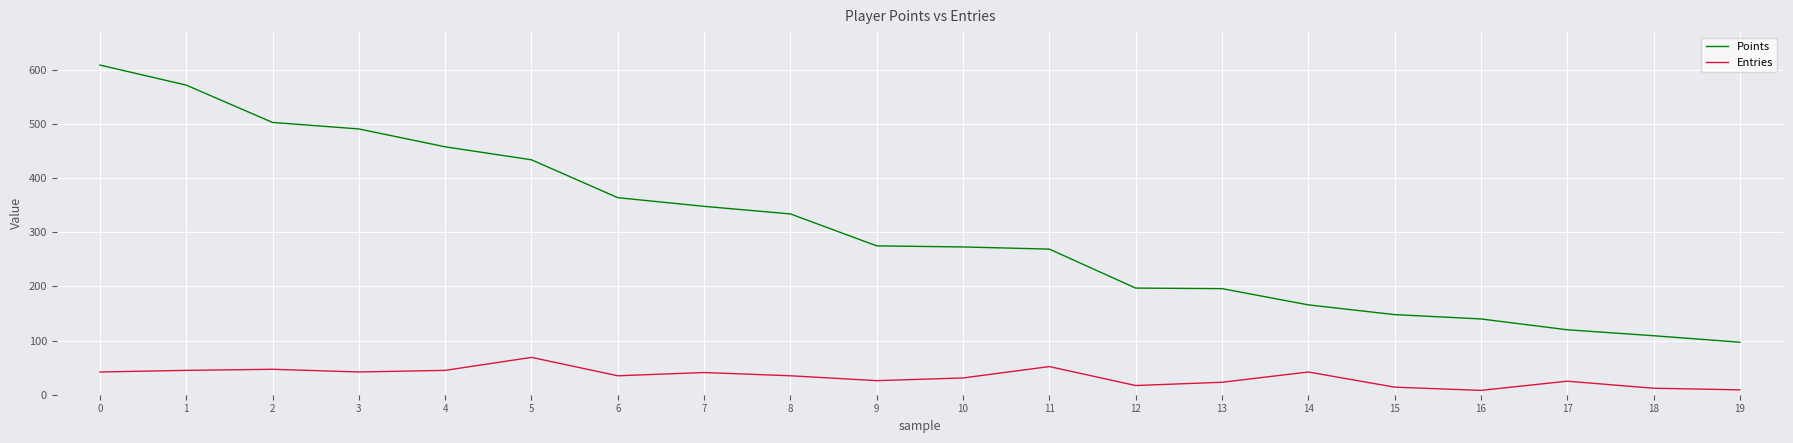

Which series has the widest spread of values?

Points